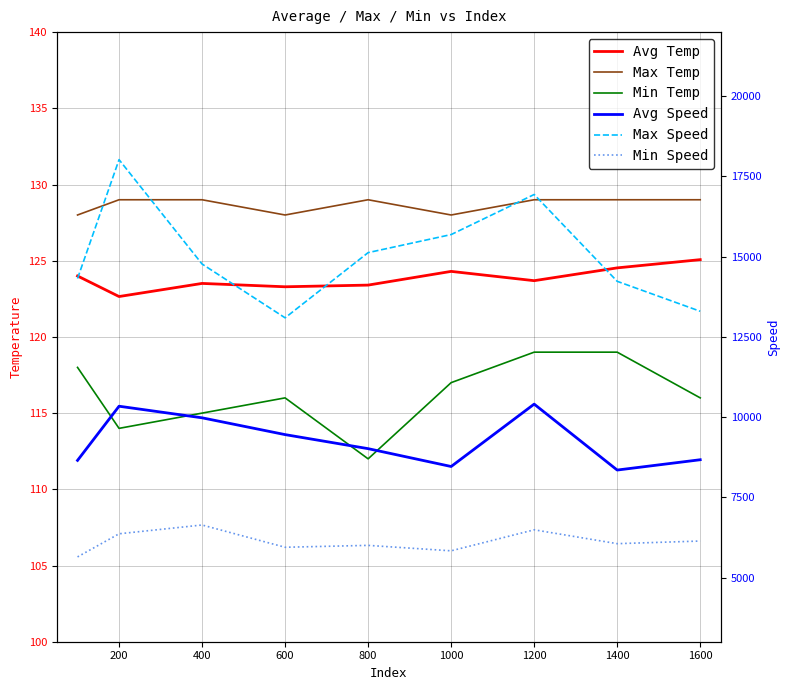

What is the minimum value shown in the chart?

112.0